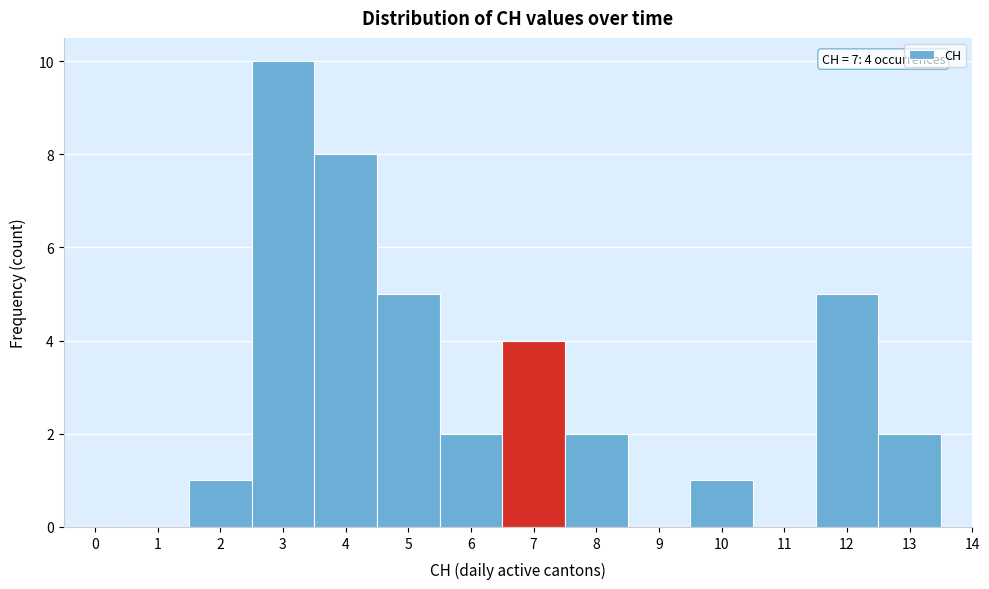

Over which range of the x-axis is the bar tallest?

2.5 to 3.5